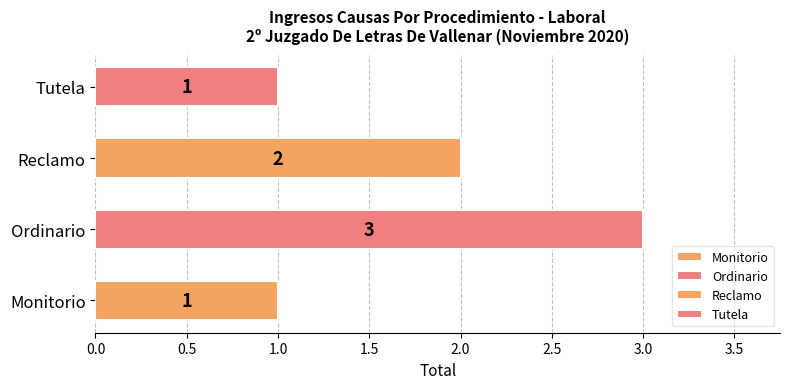

What is the sum of the values at Reclamo and Monitorio?

3